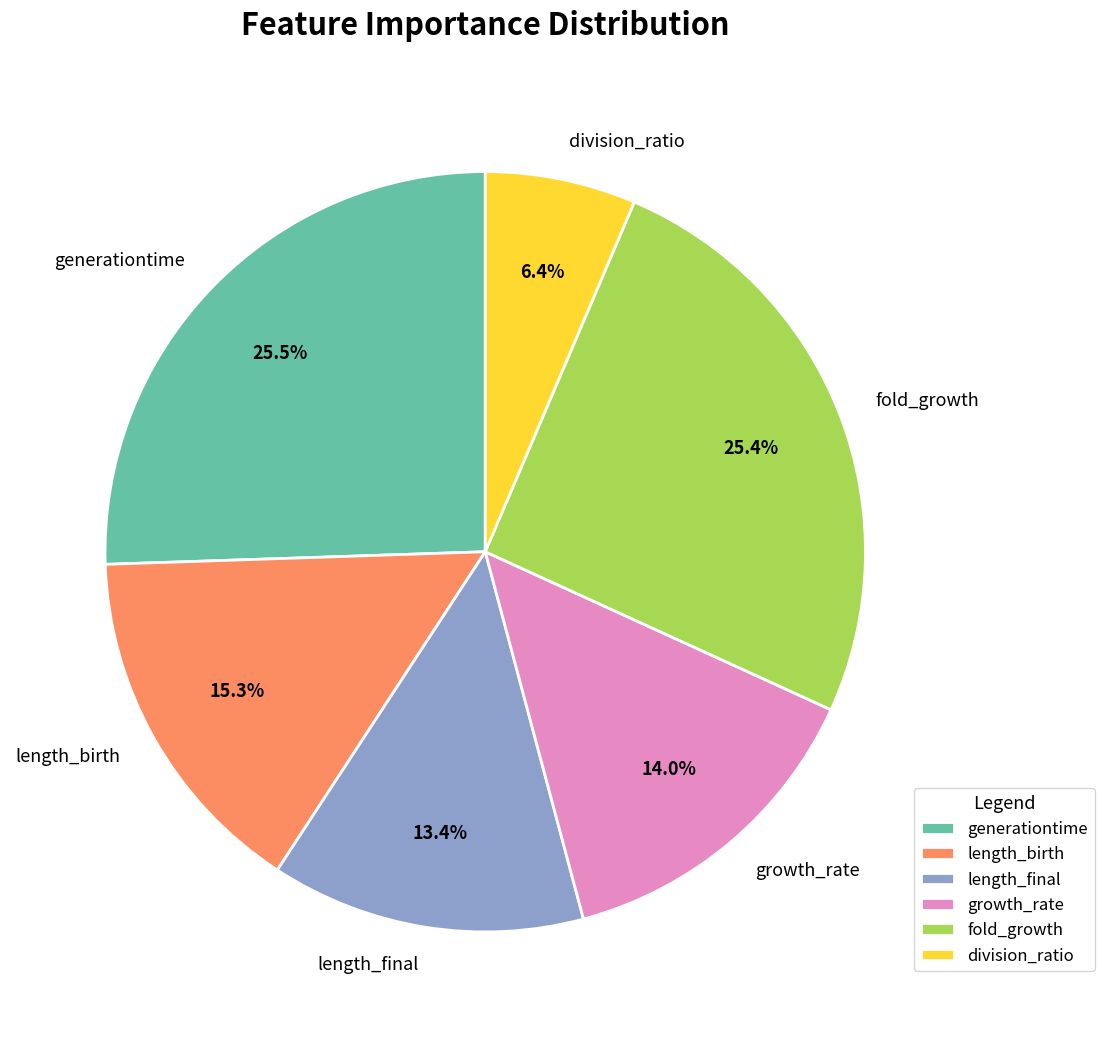

Is the sum of growth_rate and fold_growth greater than half?

No